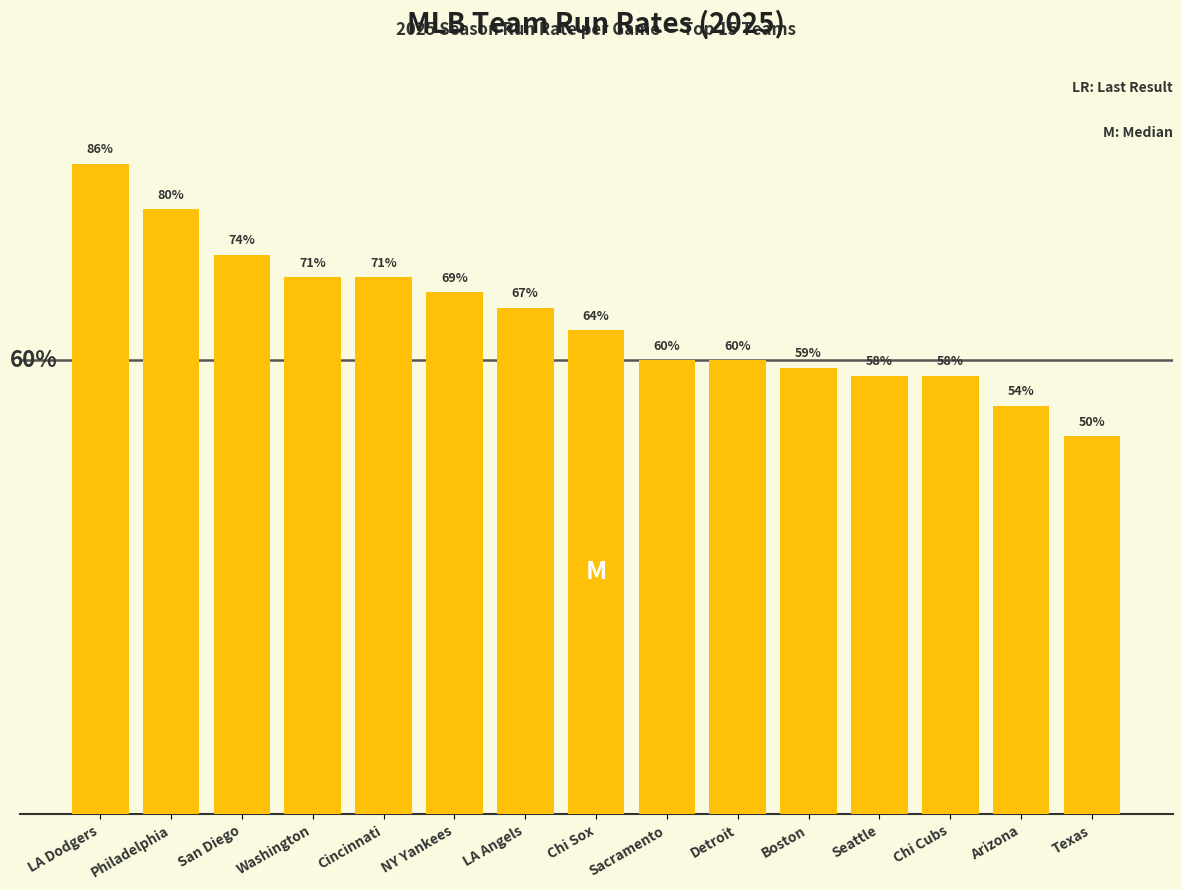

Are the bars horizontal?

No